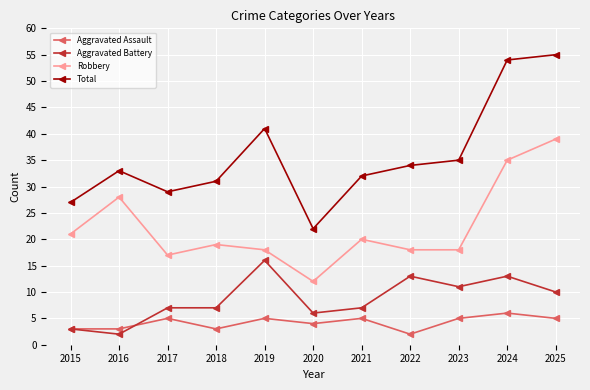

What is the smallest value displayed?

2